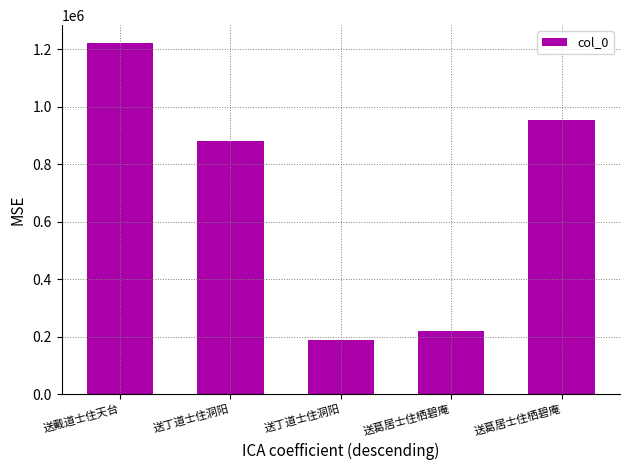

How many categories are shown in the chart?

5